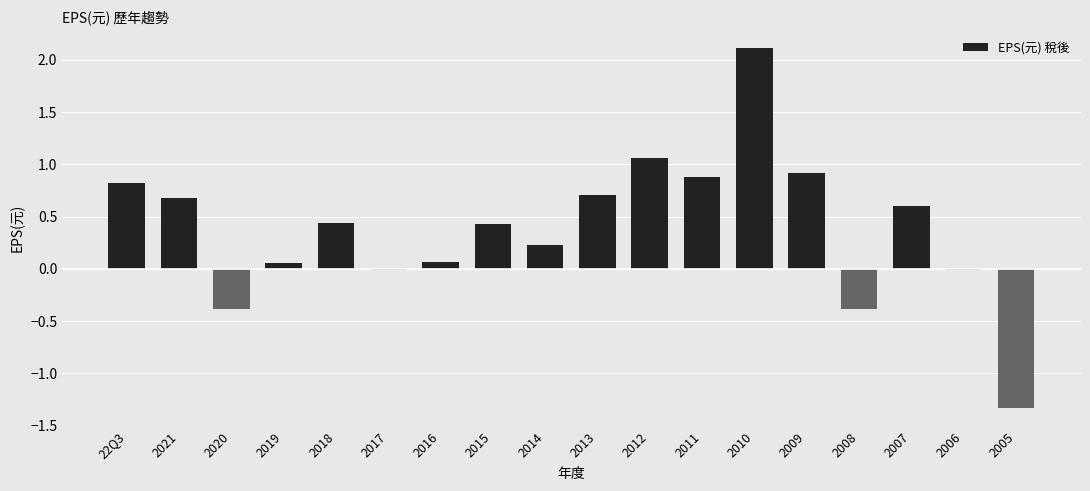

What is the greatest value displayed?

2.1